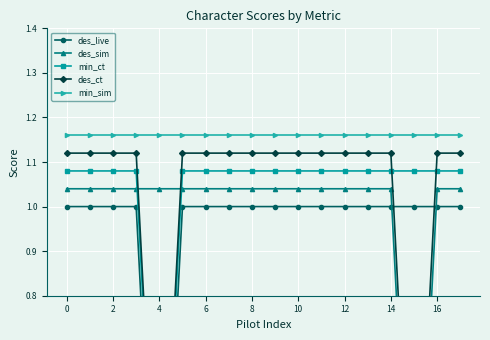

What is the value of the des_ct point at the 7th from the left?

1.1